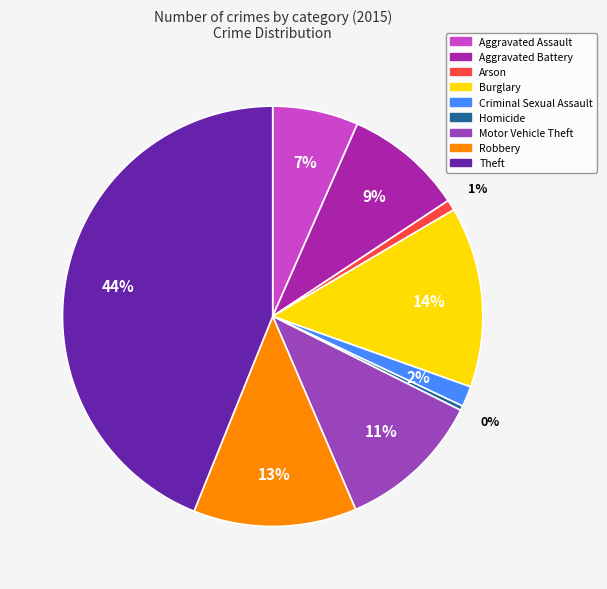

What is the ratio of the value at Criminal Sexual Assault to the value at Homicide?

4.5